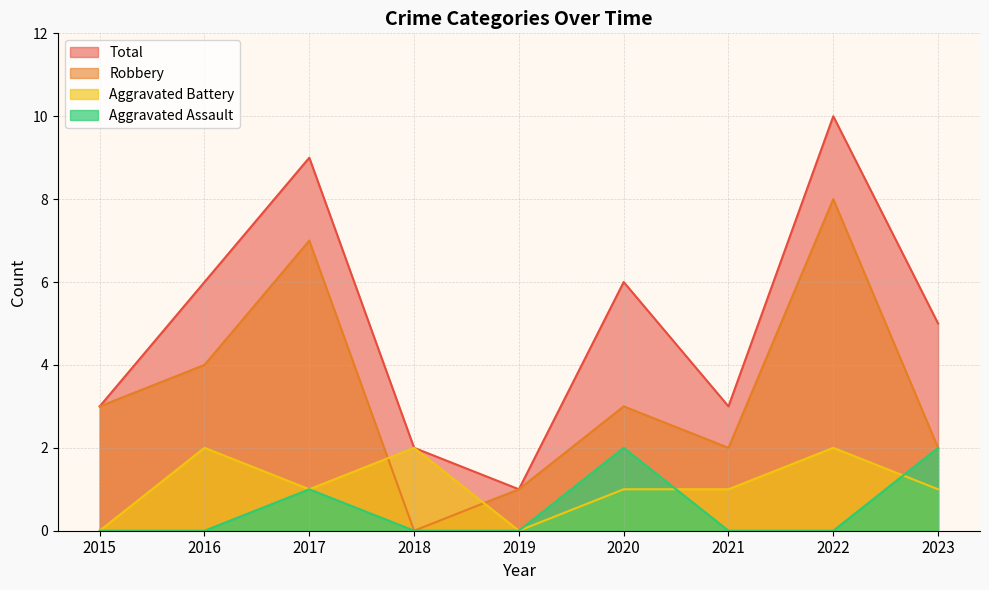

True or false: Robbery has more than 2 interior local peaks.

True